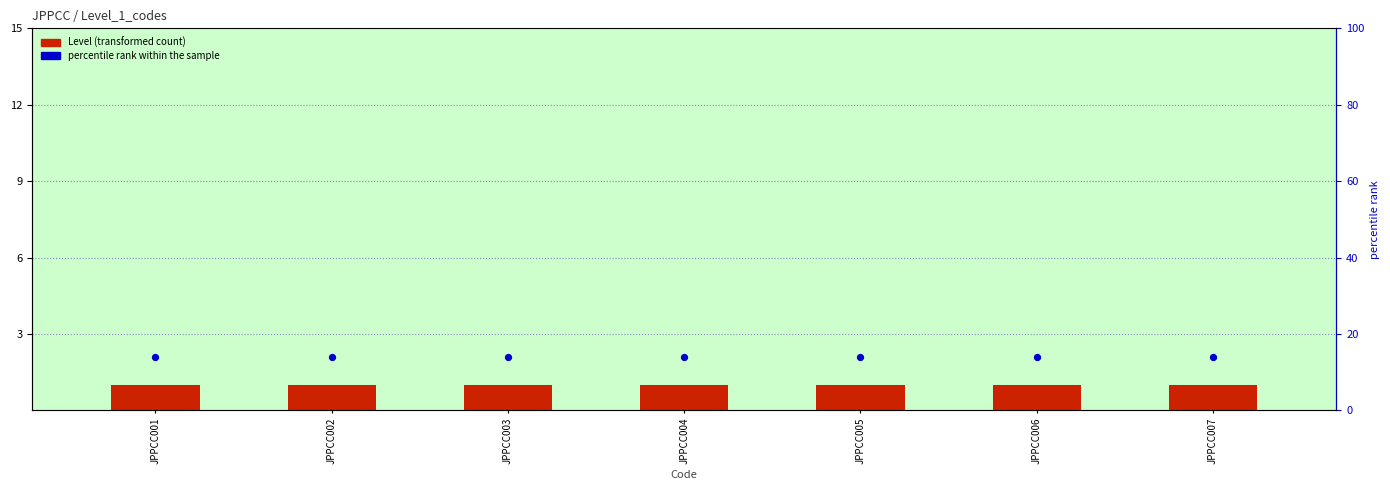

At which category is the sum across all series the highest?

JPPCC001